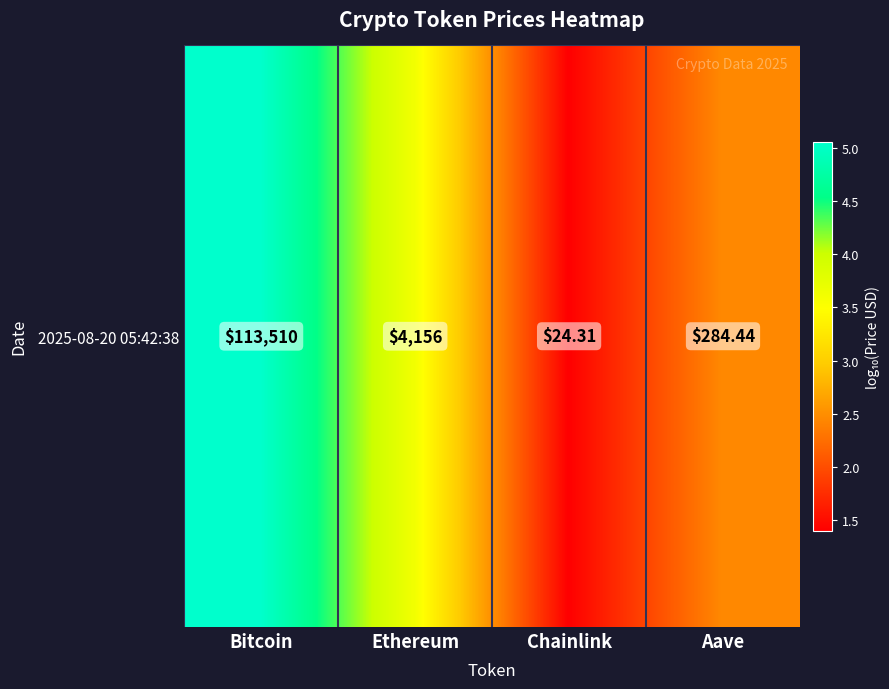

What is the difference between the values at Chainlink and Aave?

1.1